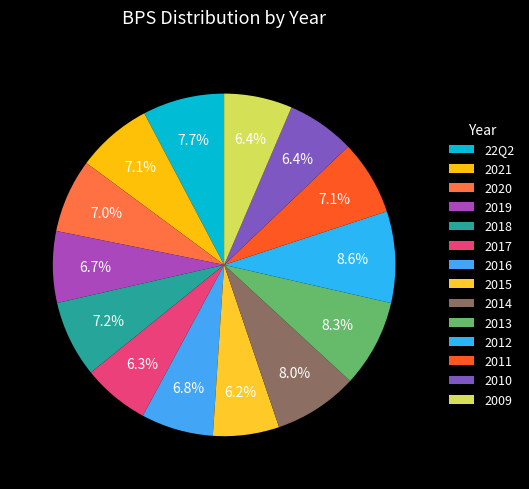

To the nearest percent, what portion does 2016 represent?

7%